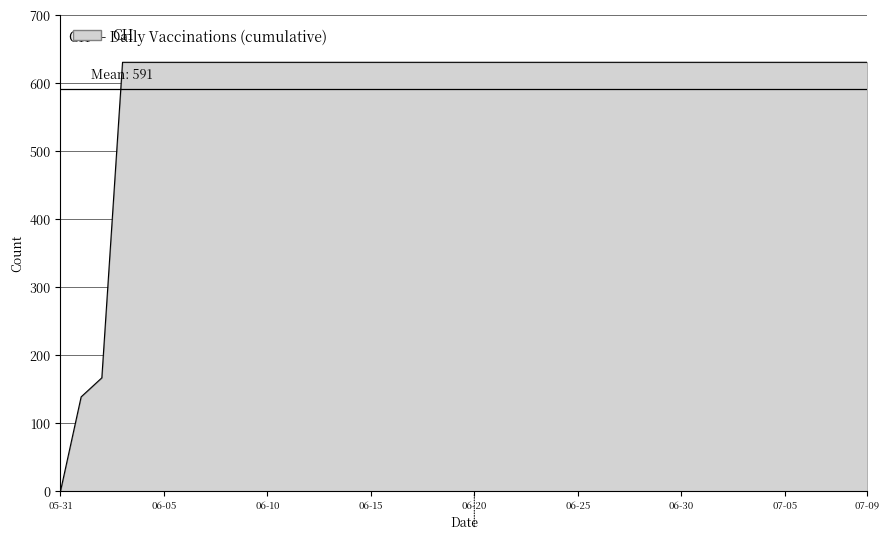

What is the maximum value shown in the chart?

631